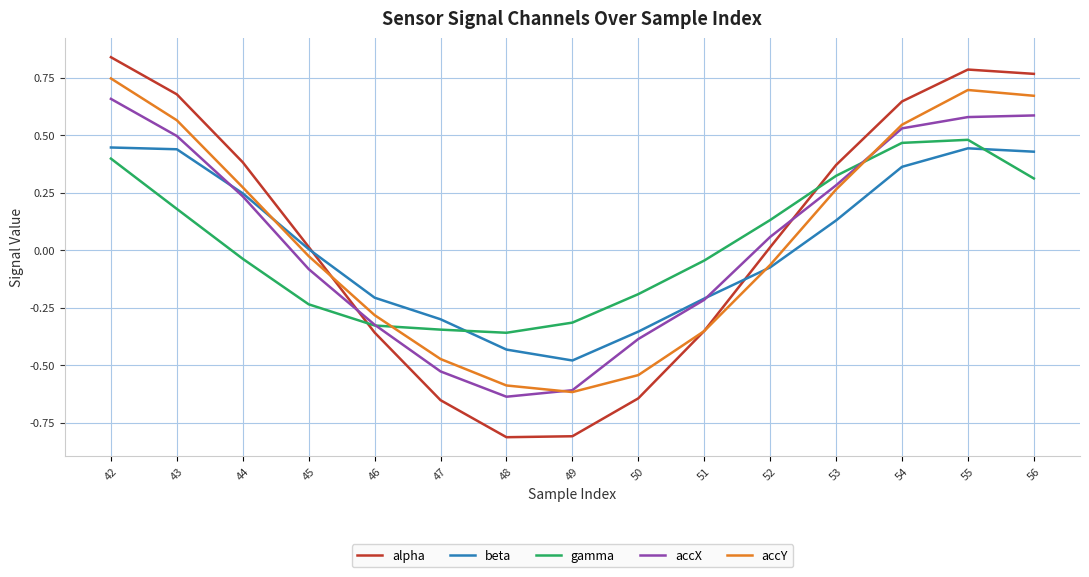

Between 49 and 53, which series saw the biggest shift?

alpha